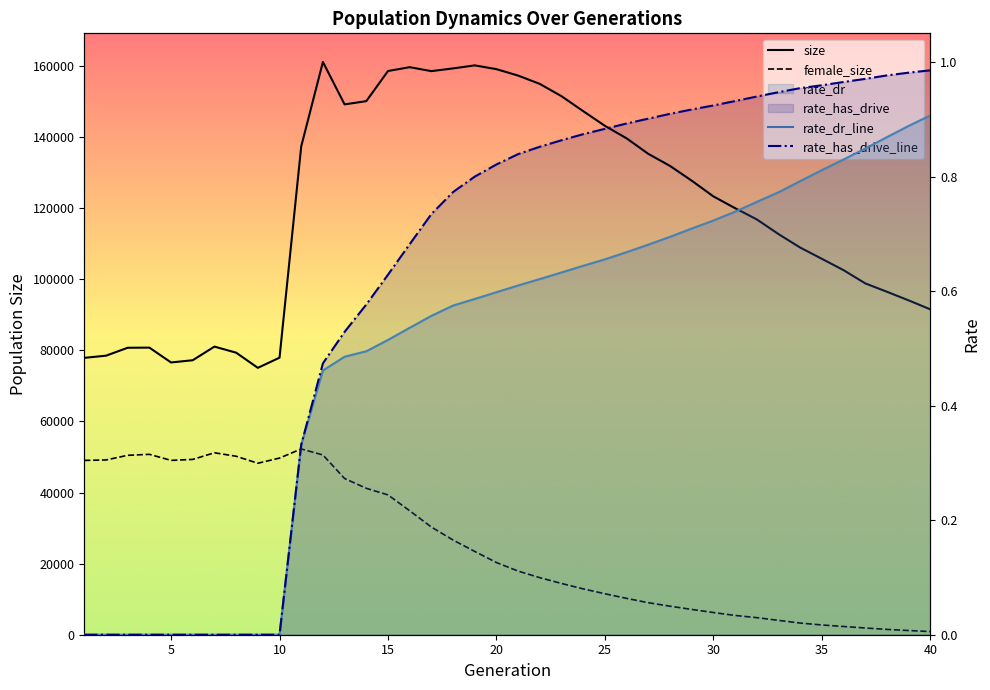

Which series has the largest total across all categories?

size